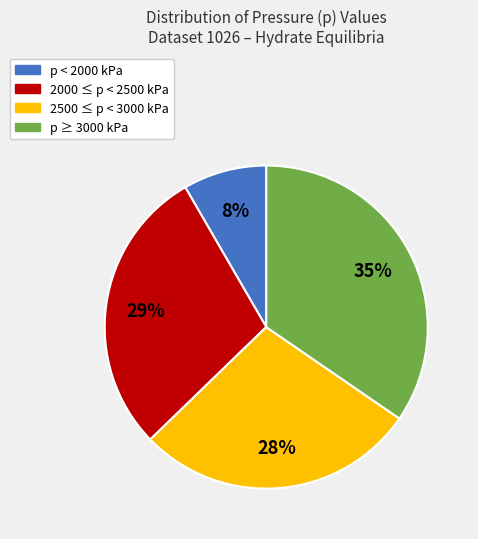

To the nearest percent, what is the average slice percentage?

25%